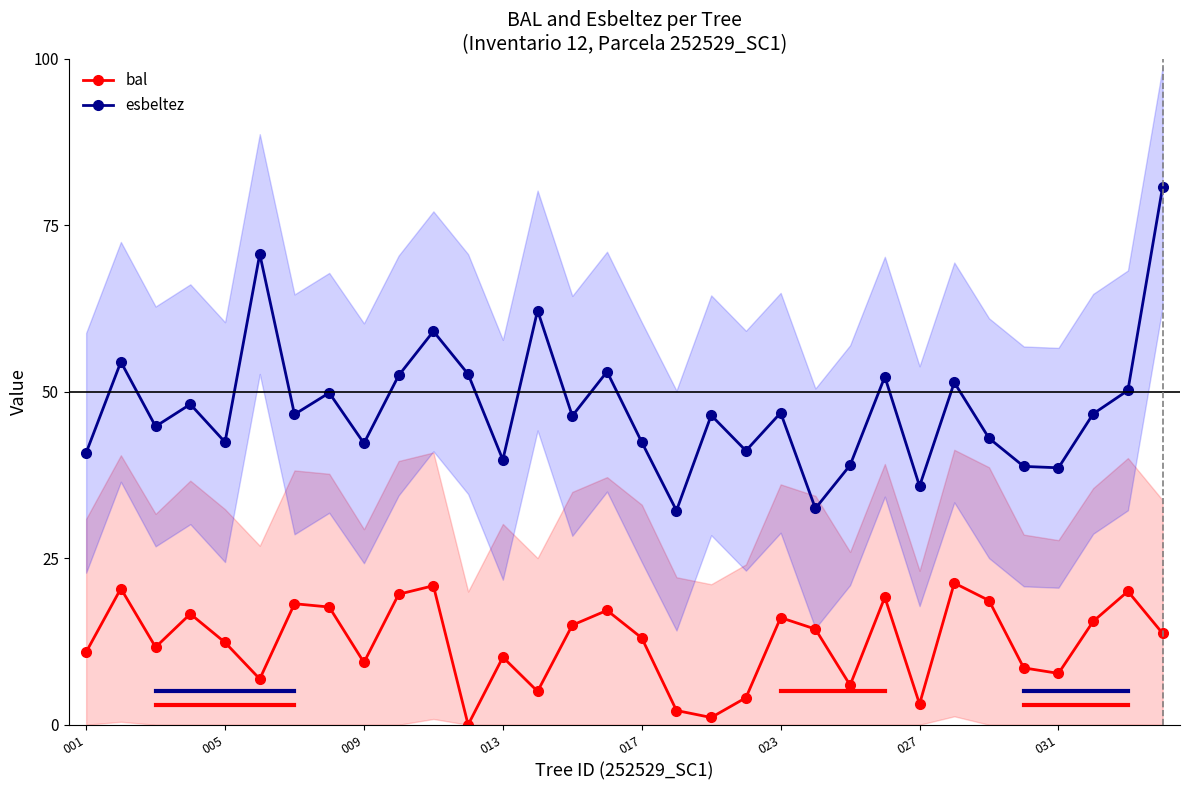

What are all the series names shown in the legend?

bal, esbeltez